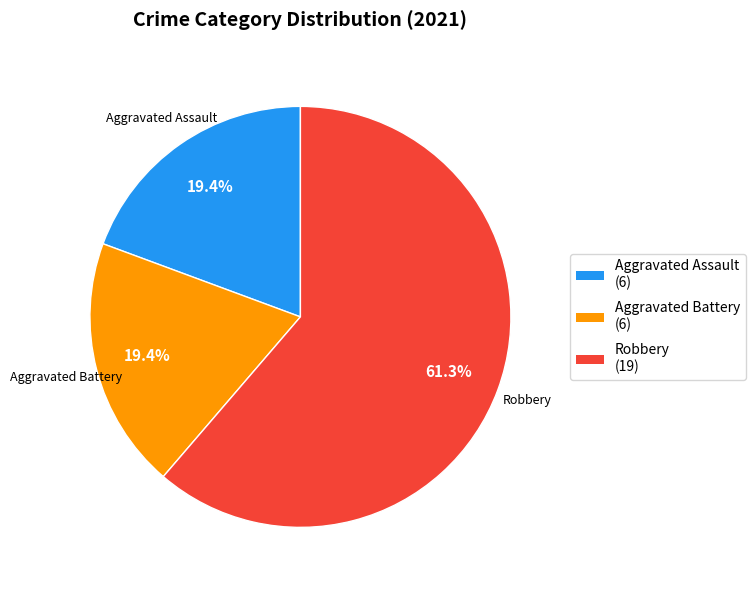

Combined, do Aggravated Battery (6) and Robbery (19) account for over 50%?

Yes